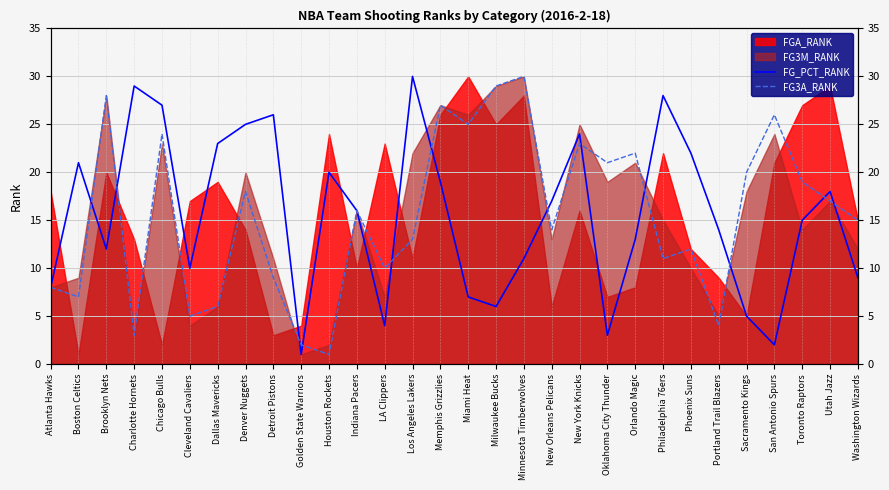

Between which two adjacent categories do FG3A_RANK and FG_PCT_RANK first intersect?

Boston Celtics and Brooklyn Nets